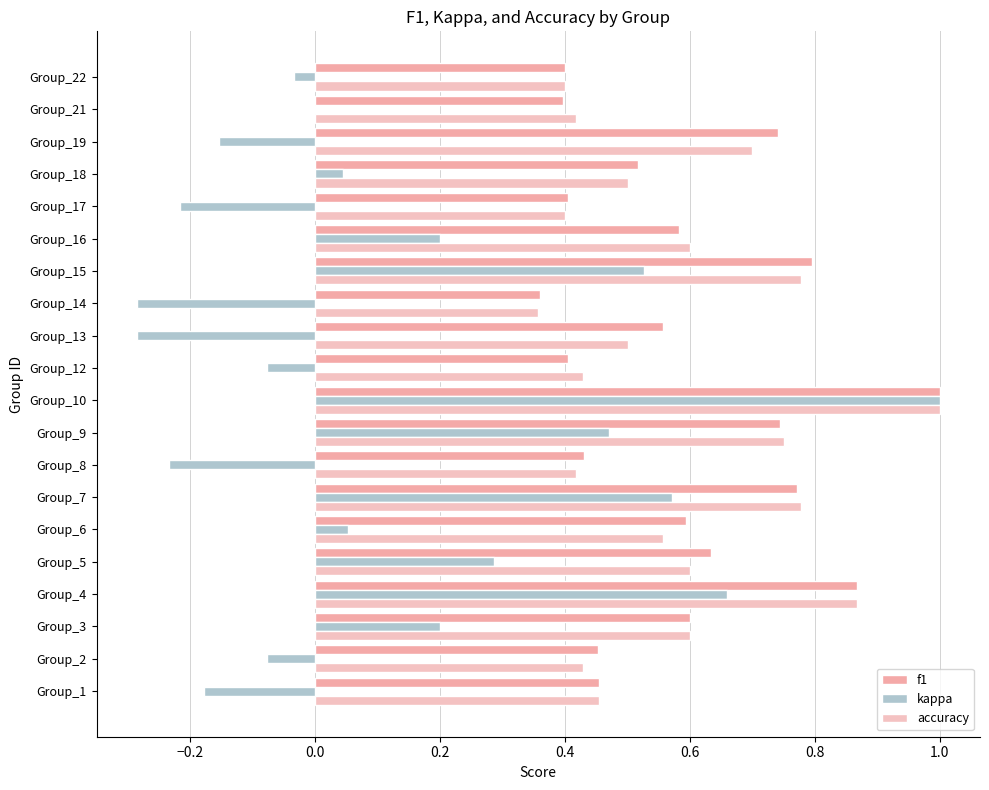

Which series has the largest range (max minus min)?

kappa